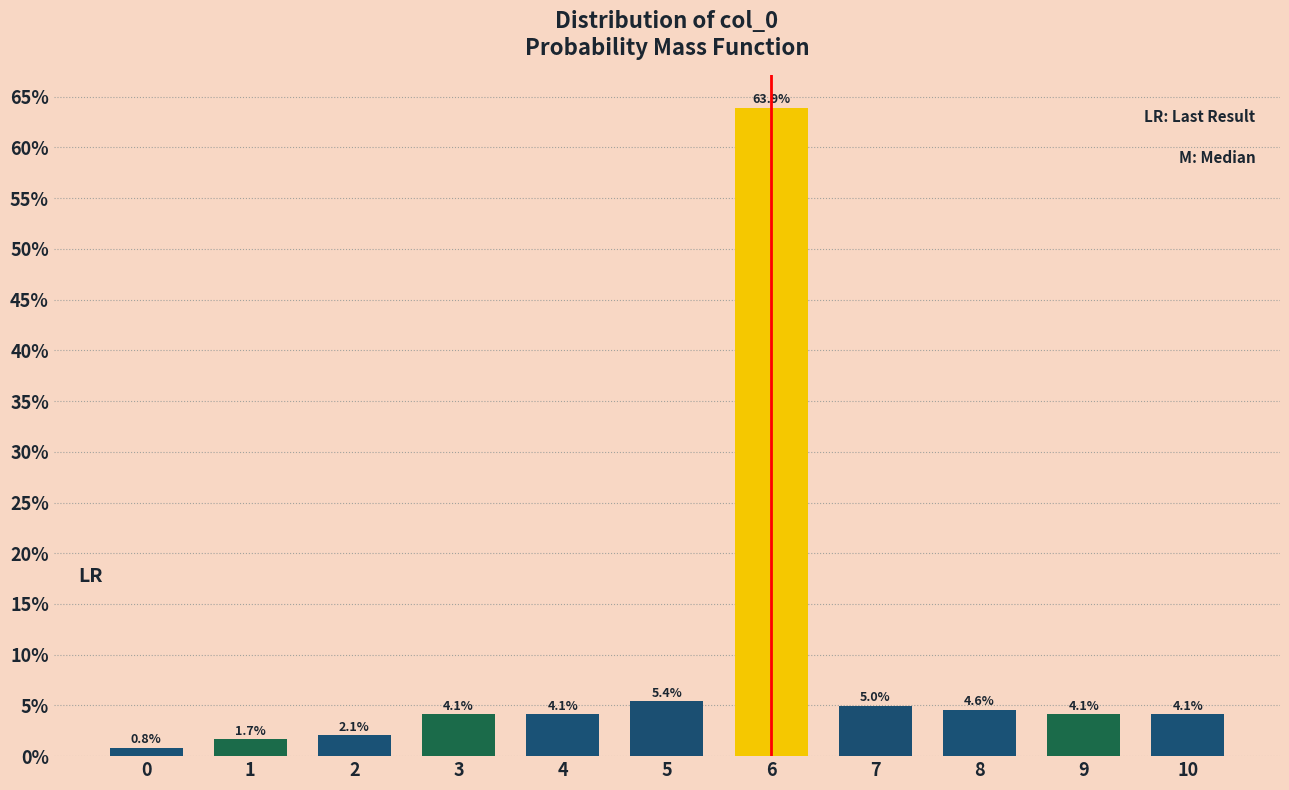

Reading left to right, what are all the values shown in this chart?

0.8	1.7	2.1	4.1	4.1	5.4	63.9	5.0	4.6	4.1	4.1